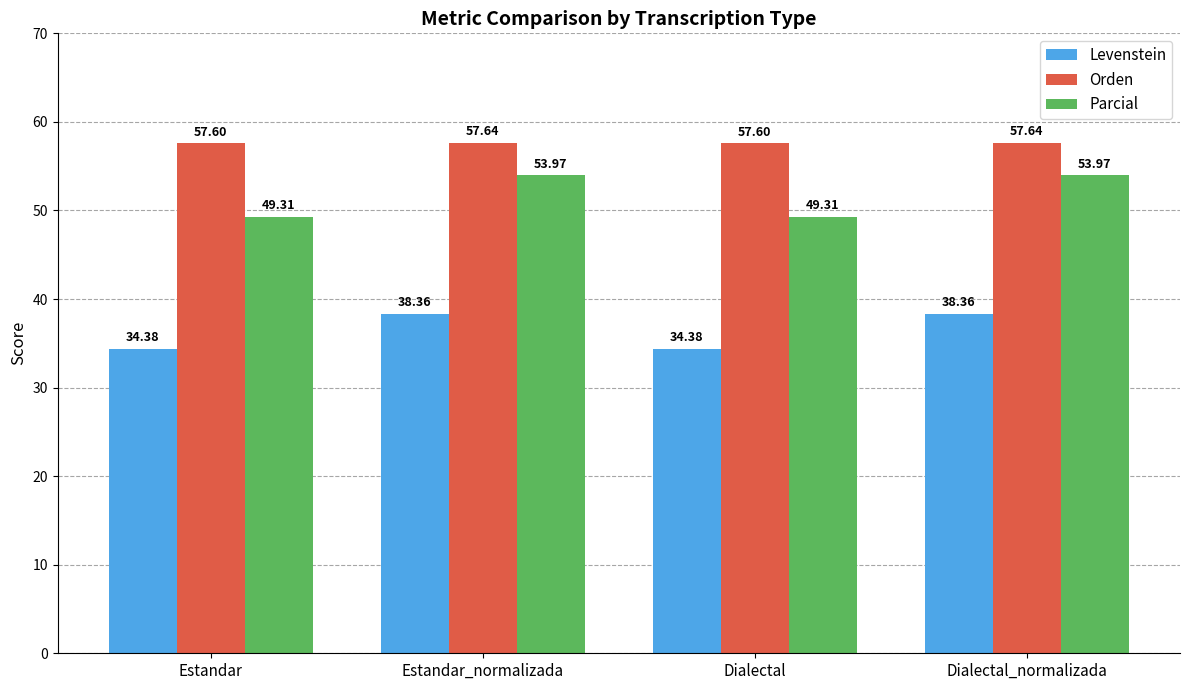

True or false: Levenstein has a value of 38.4 at Estandar_normalizada.

True